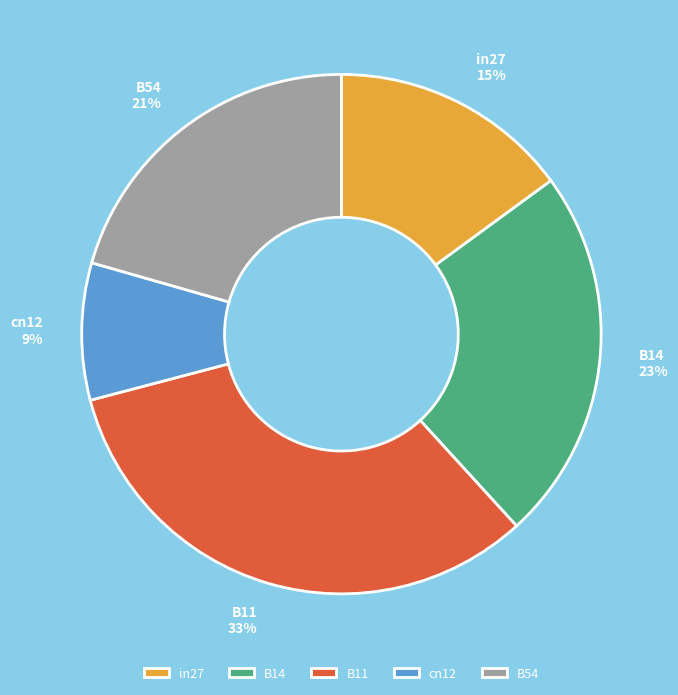

Do B54 and B11 together represent more than half of the pie?

Yes